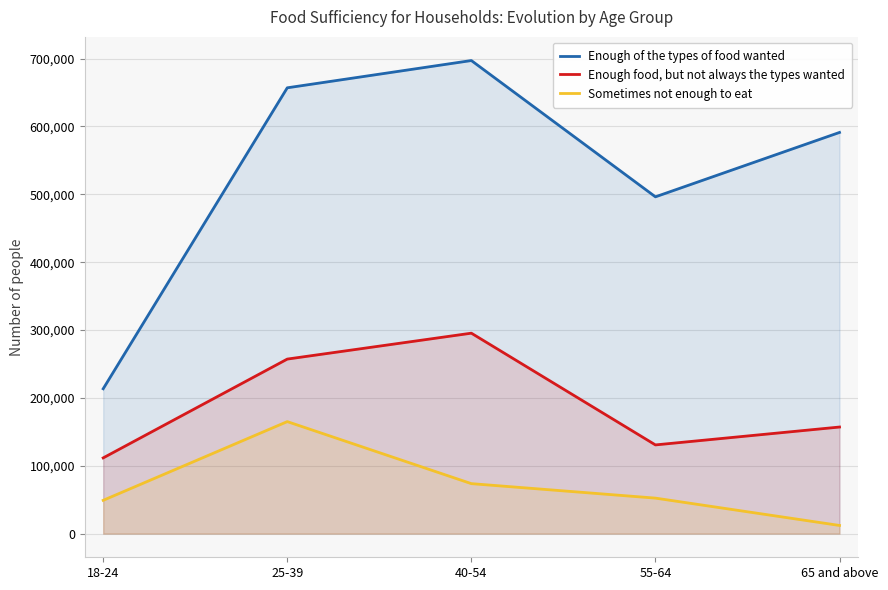

Between 65 and above and 25-39, which is larger?

25-39